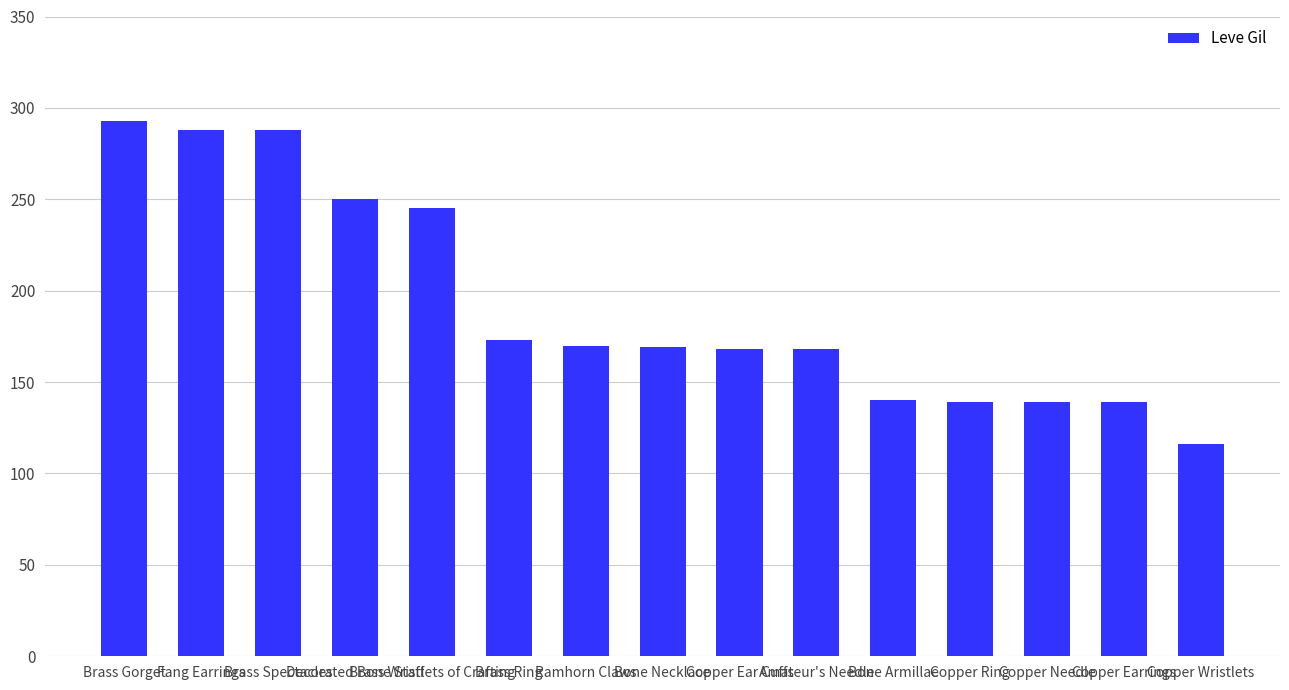

What is the label of the 5th bar from the left?

Brass Wristlets of Crafting